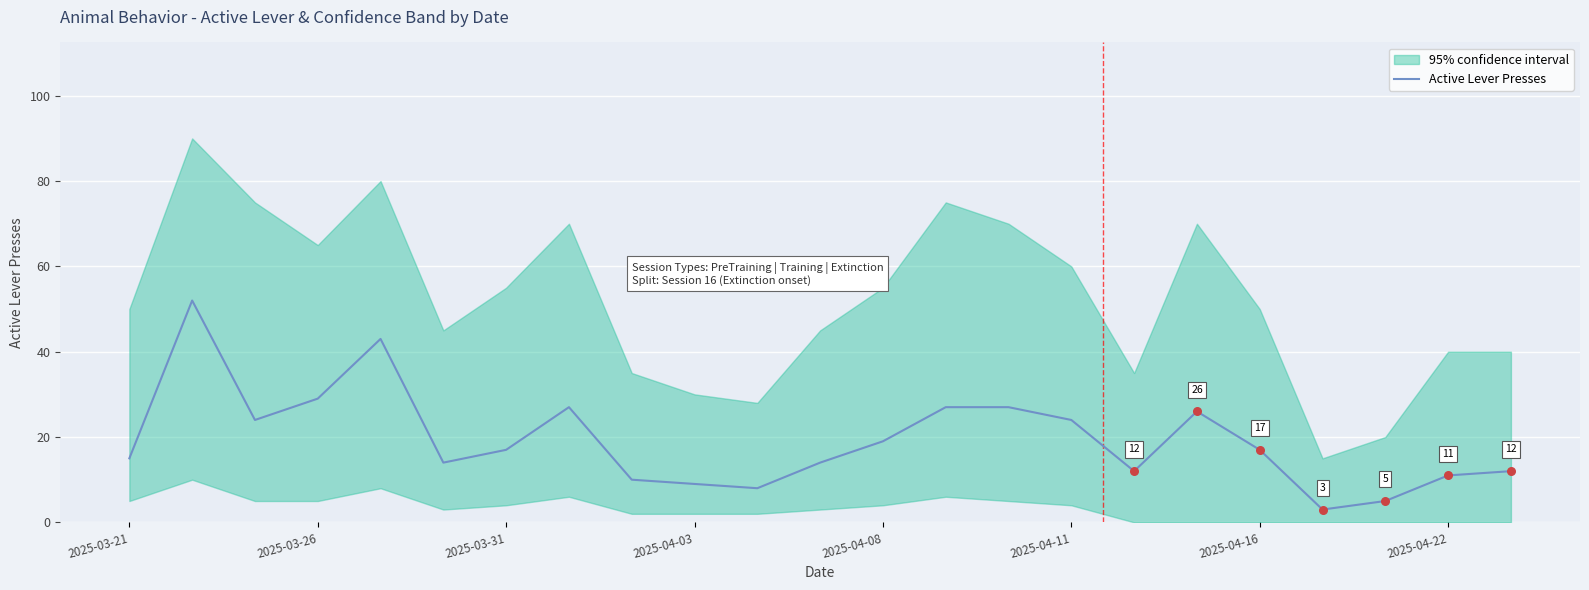

Which has a higher value, 12 or 2025-03-31?

2025-03-31